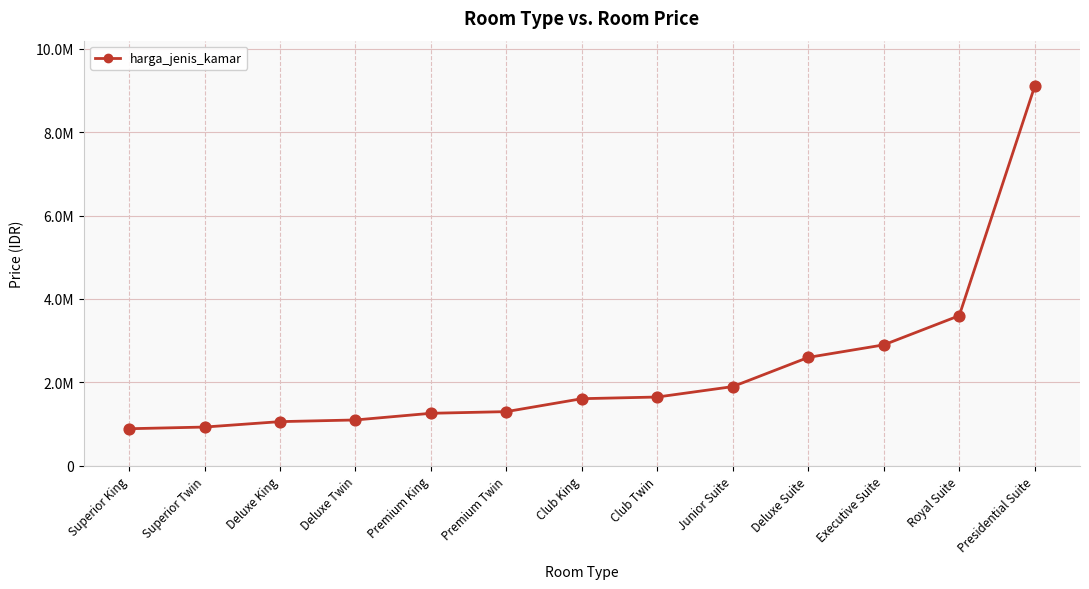

What is the change in value from Deluxe Twin to Premium Twin?

+200000